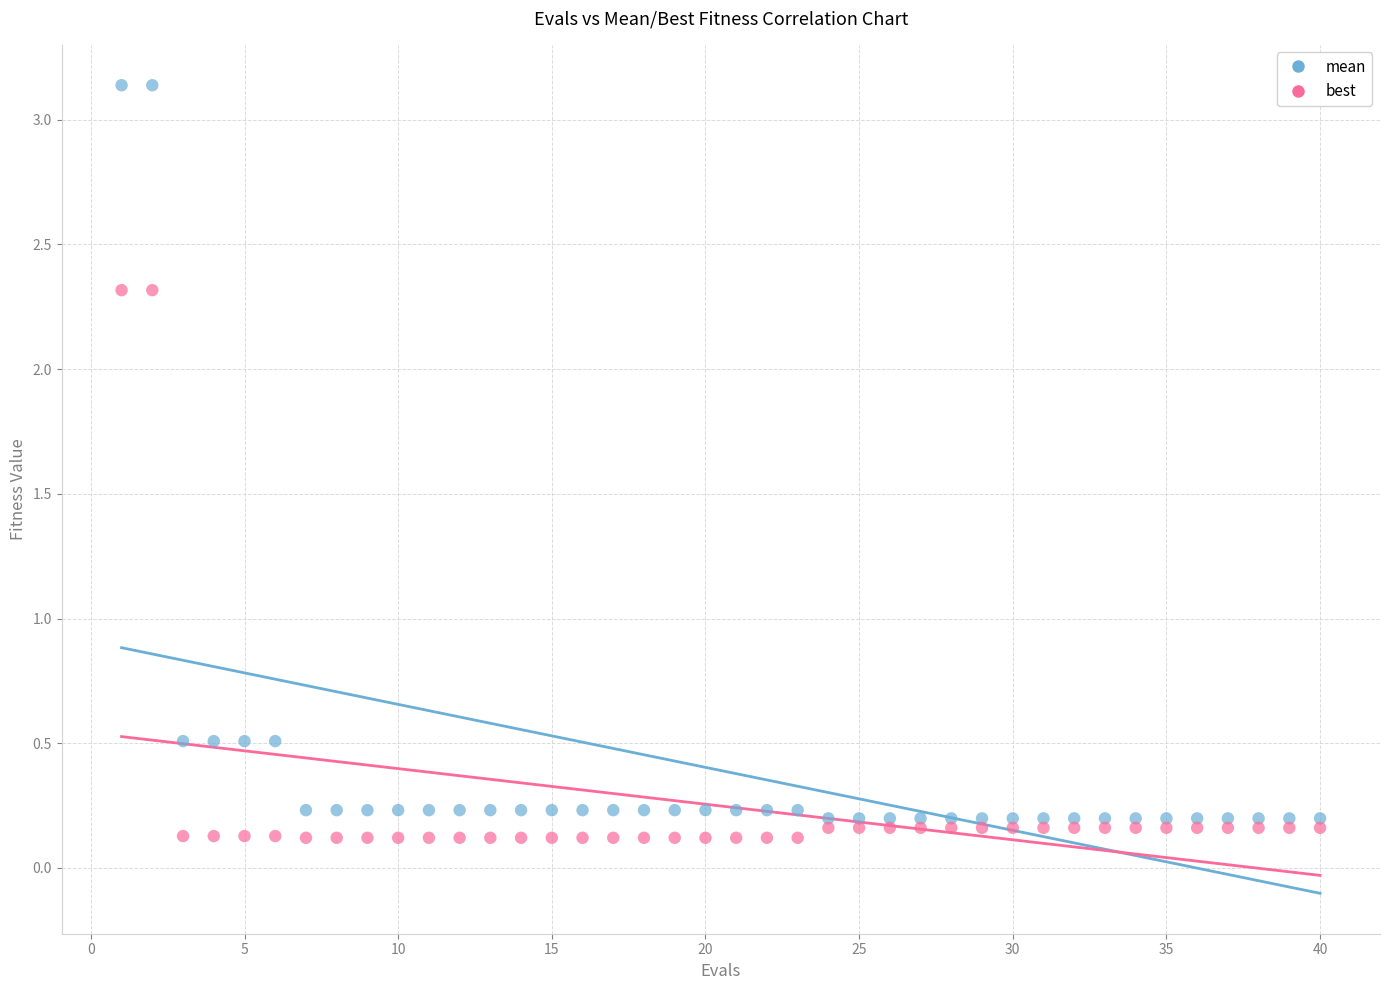

Across all data points, what is the range of Y values (max minus min)?

3.0